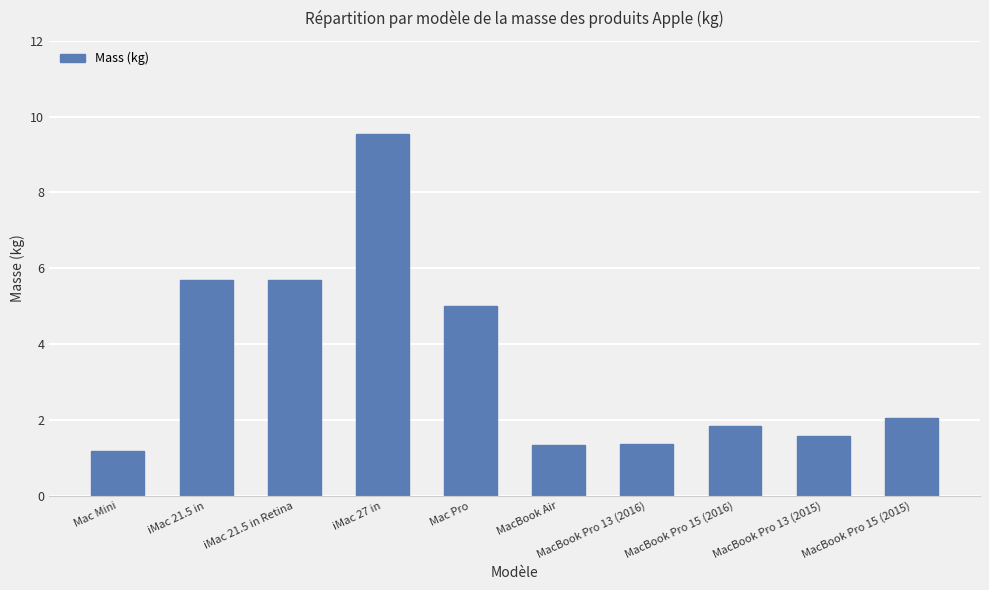

Reading right to left, list all the values displayed in this chart.

2.0	1.6	1.8	1.4	1.4	5.0	9.5	5.7	5.7	1.2